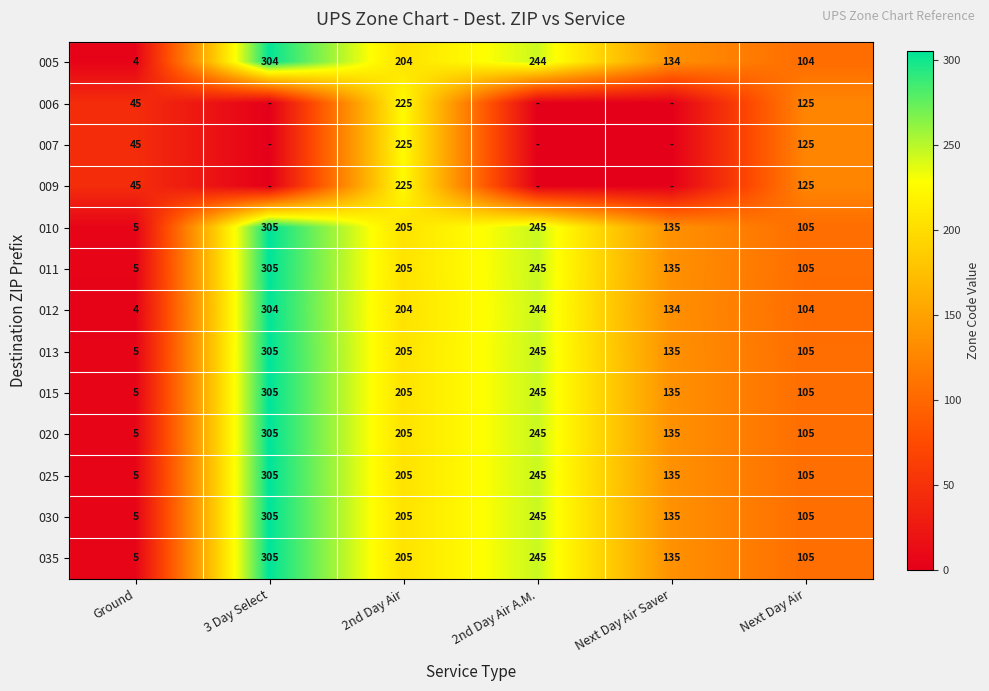

Which has a higher value, Next Day Air Saver or 3 Day Select?

3 Day Select